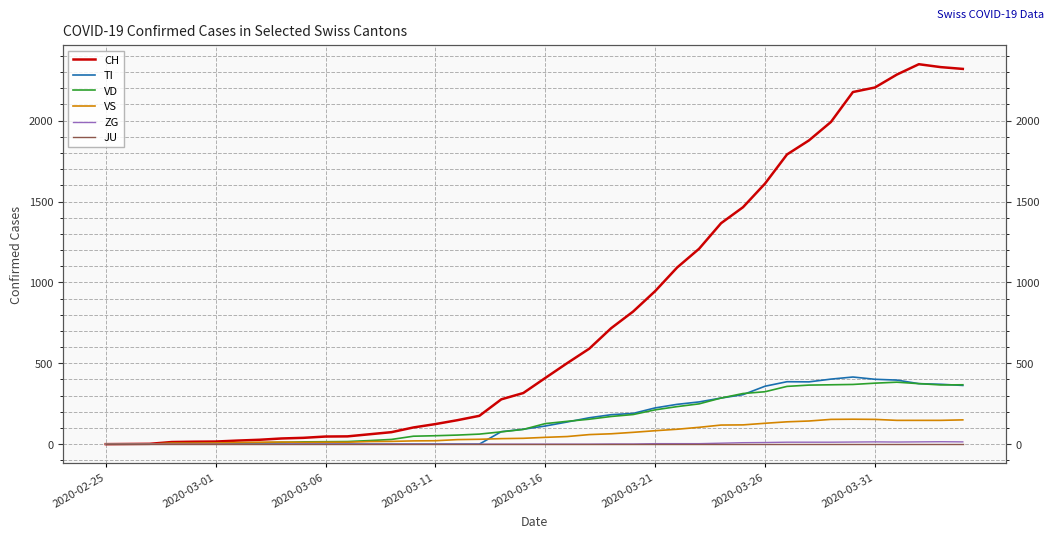

Is this an area chart (filled region under the line)?

No